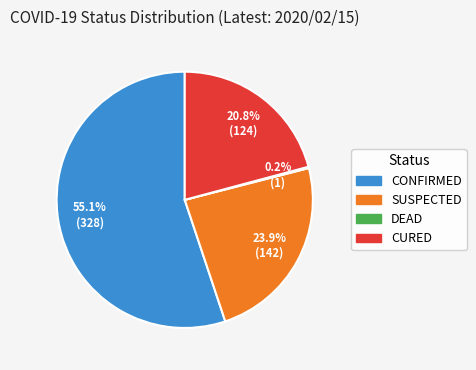

Which slice is the largest?

CONFIRMED